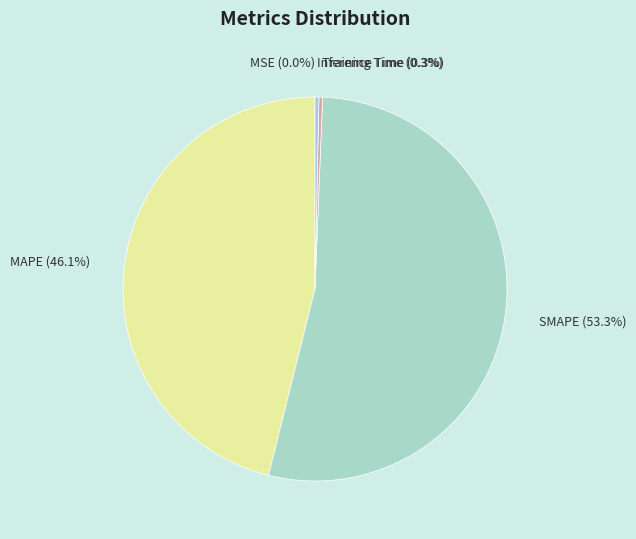

What portion of the pie excludes Inference Time?

99.7%